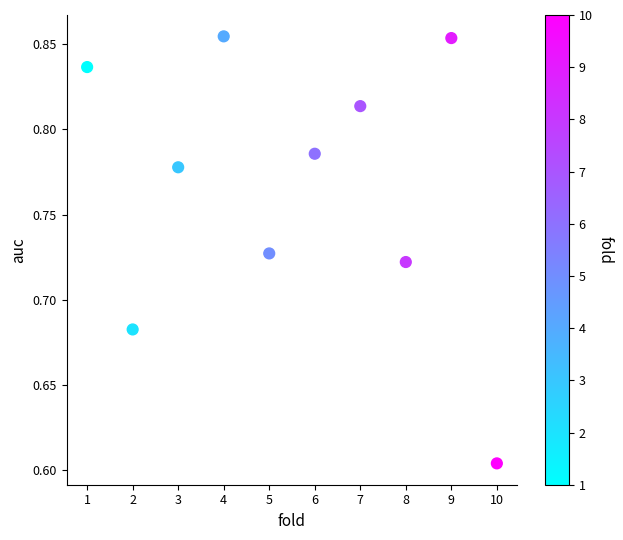

What is the range of X values (max minus min)?

9.0